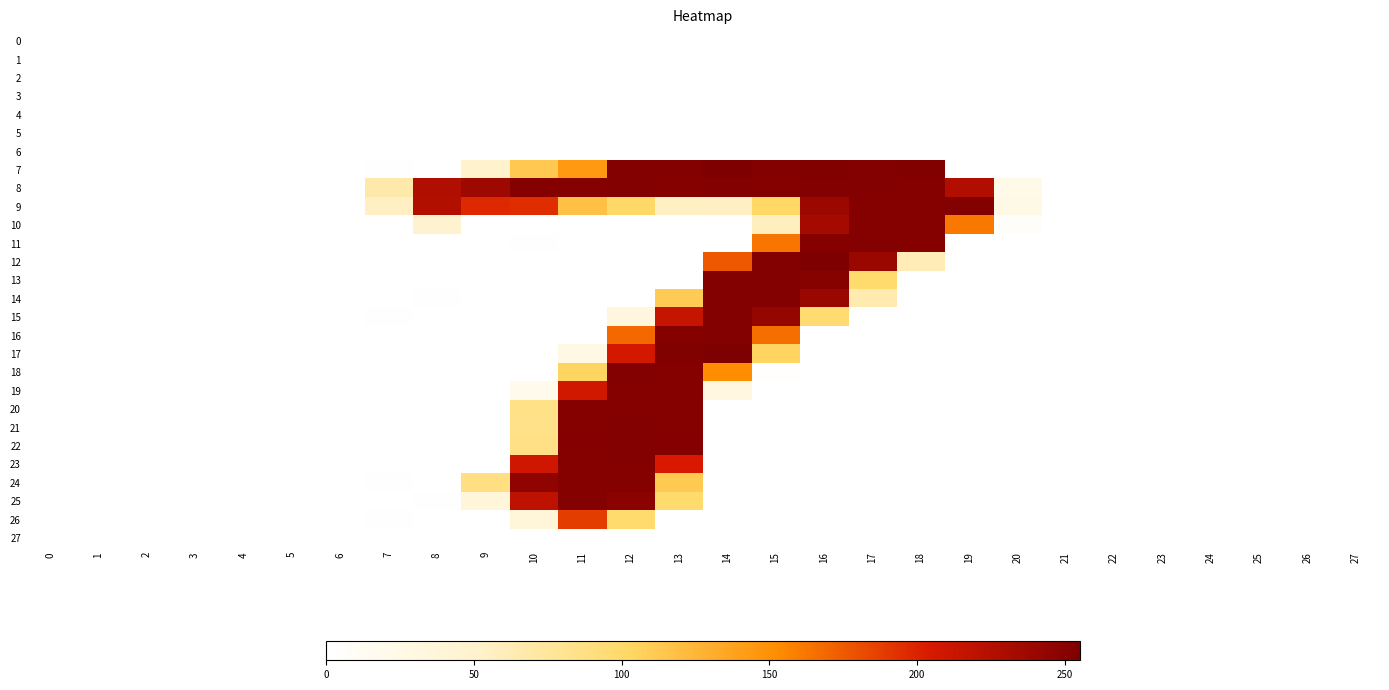

Which series has the largest total across all categories?

8